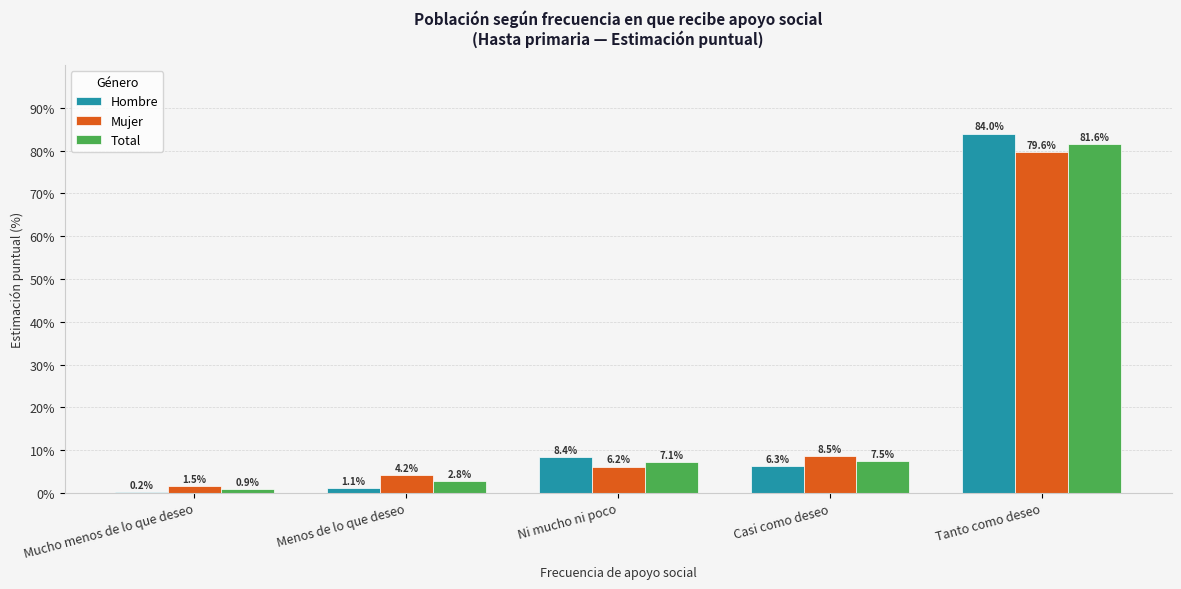

What are all the series names shown in the legend?

Hombre, Mujer, Total